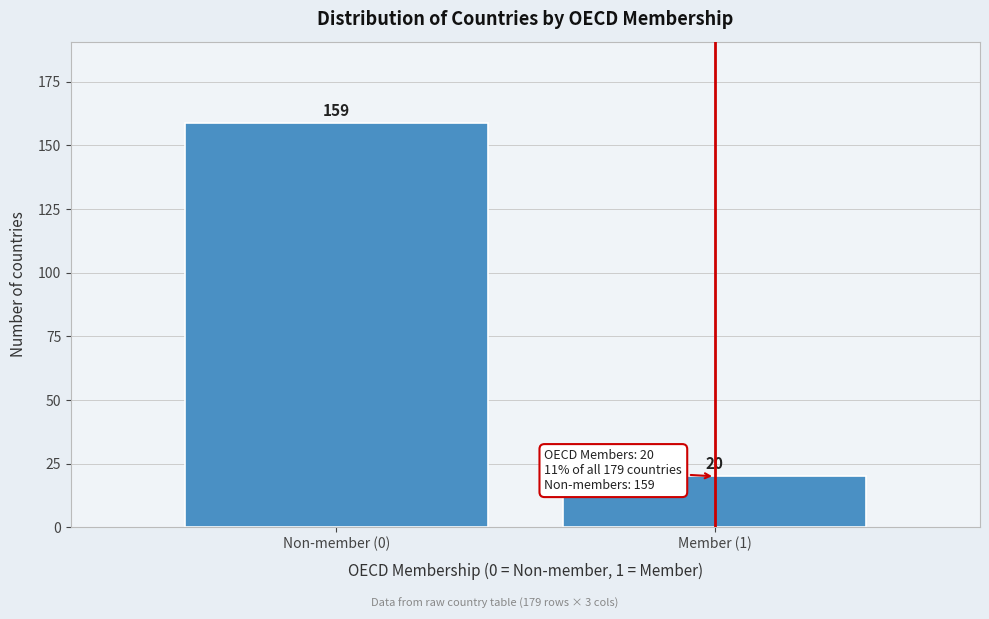

Reading left to right, list all the values displayed in this chart.

Non-member (0)=159	Member (1)=20